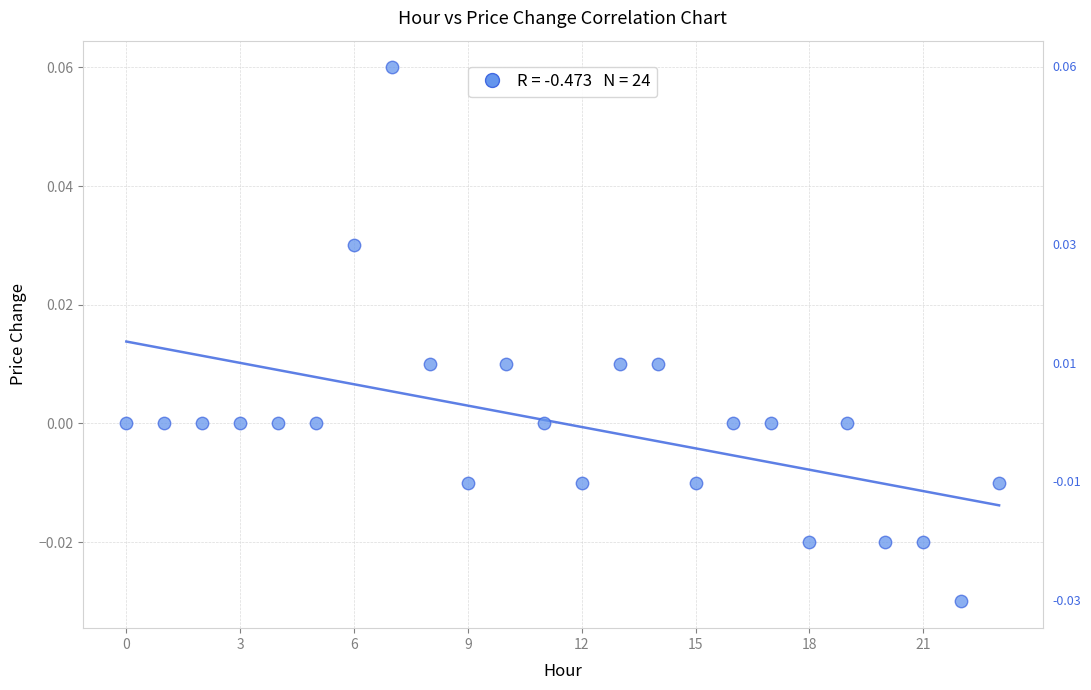

How many data points are displayed?

24